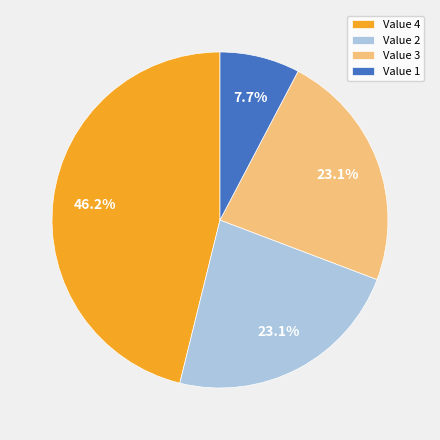

What portion of the pie excludes Value 1?

92.3%